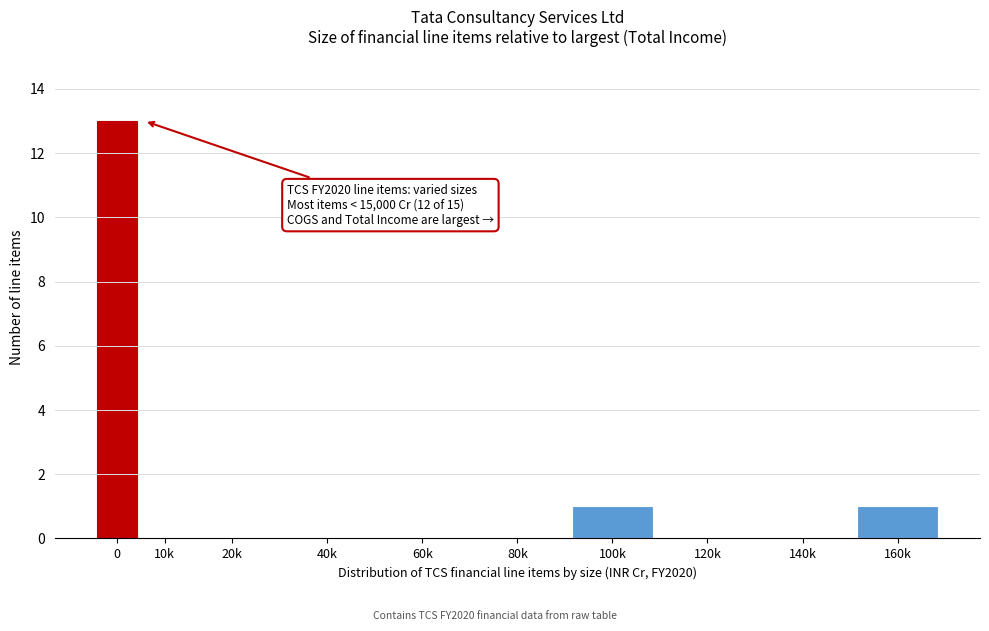

Reading right to left, transcribe all the data shown in this chart.

160k=1	140k=0	120k=0	100k=1	80k=0	60k=0	40k=0	20k=0	10k=0	0=13